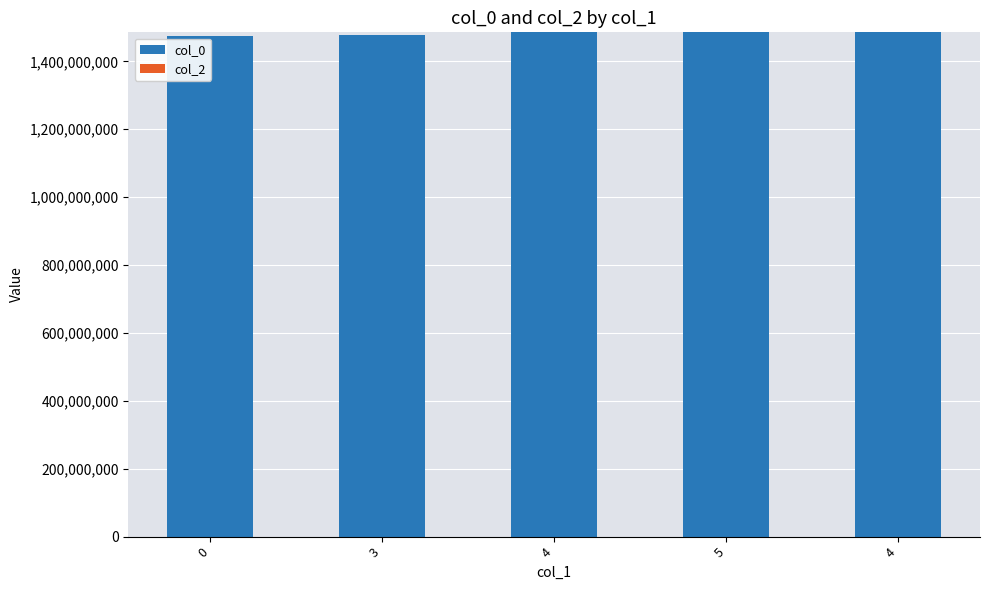

How many distinct data groups are displayed?

1